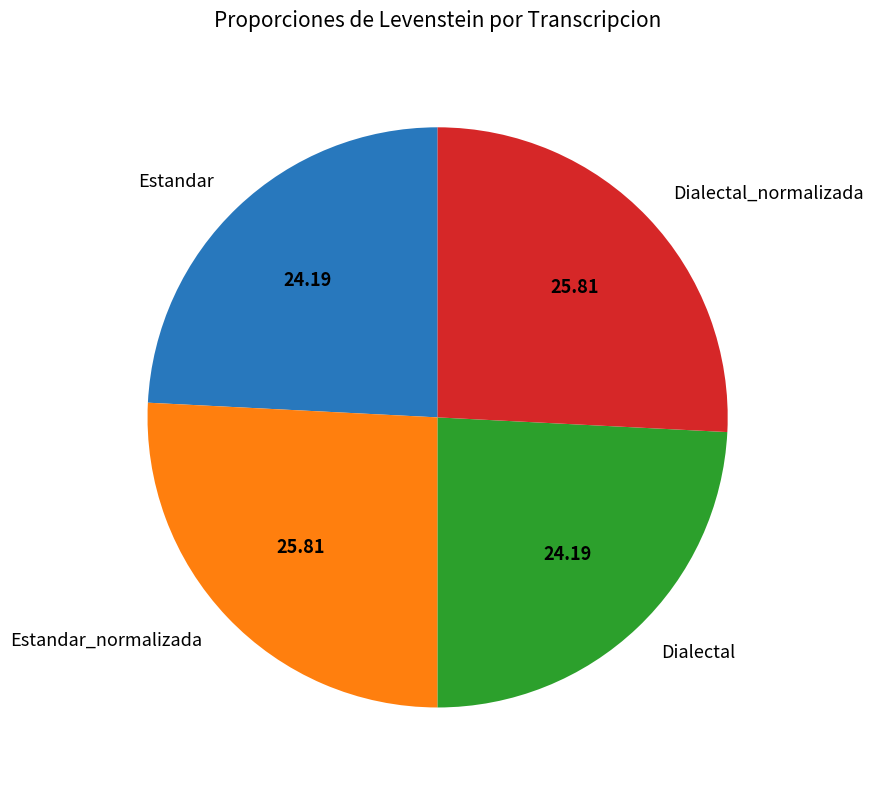

Is it true that Dialectal is 24% of the pie?

True